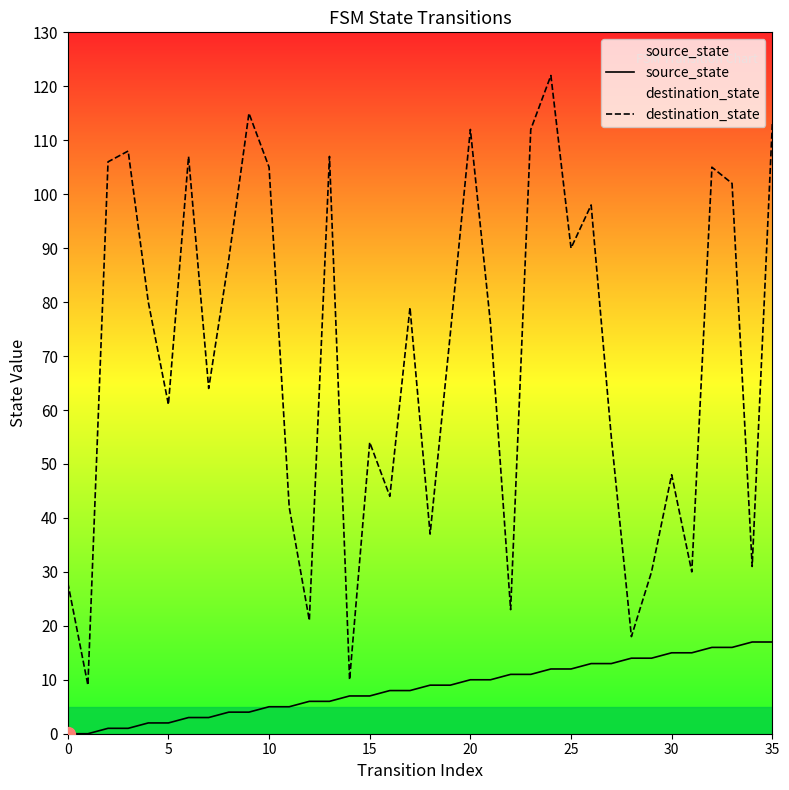

What is the difference between the maximum and minimum values in the destination_state series?

113